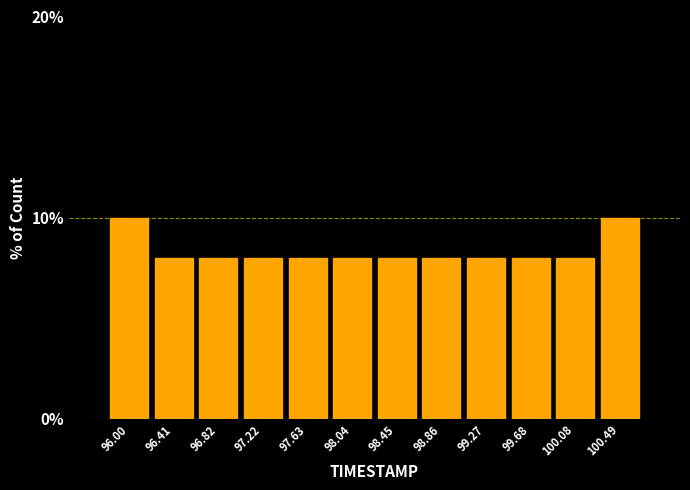

Reading left to right, list all the values displayed in this chart.

96.00=10	96.41=8	96.82=8	97.22=8	97.63=8	98.04=8	98.45=8	98.86=8	99.27=8	99.68=8	100.08=8	100.49=10